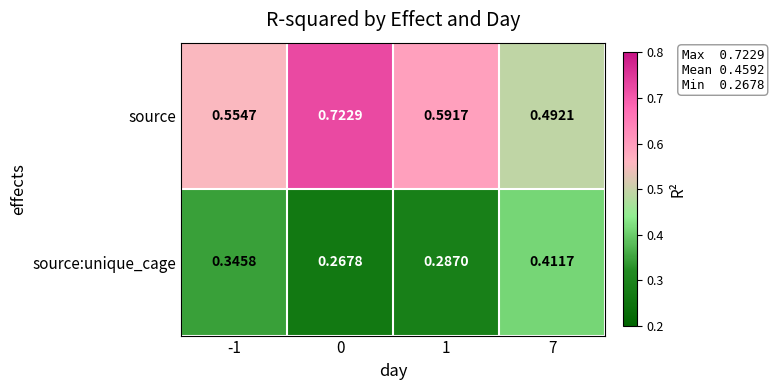

Which series changed the most between 1 and 7?

source:unique_cage